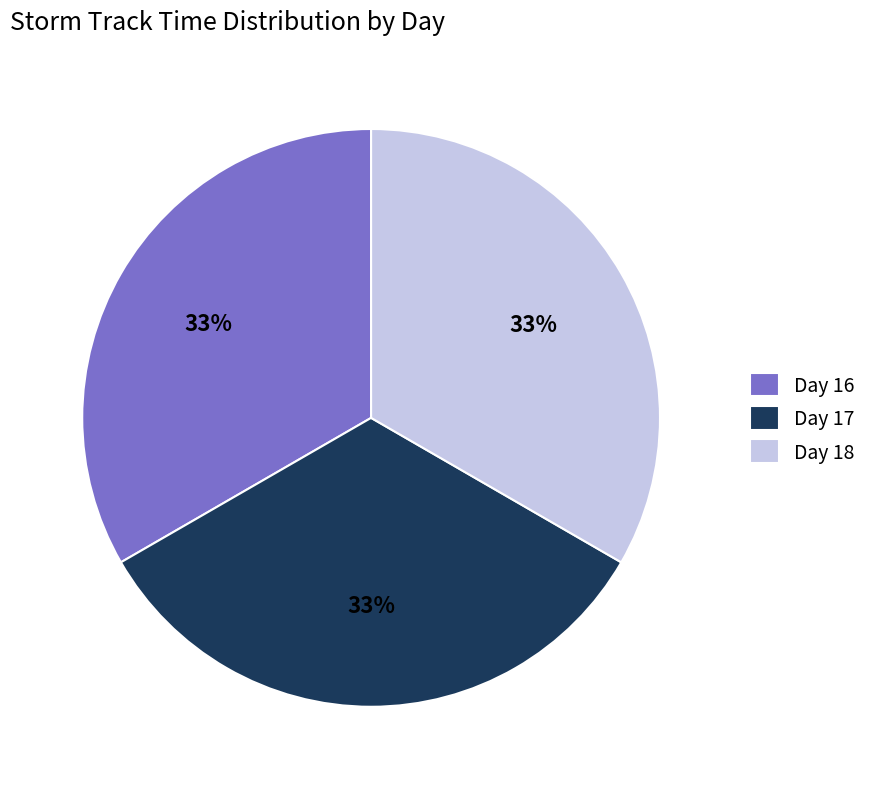

Do Day 16 and Day 18 together represent more than half of the pie?

Yes